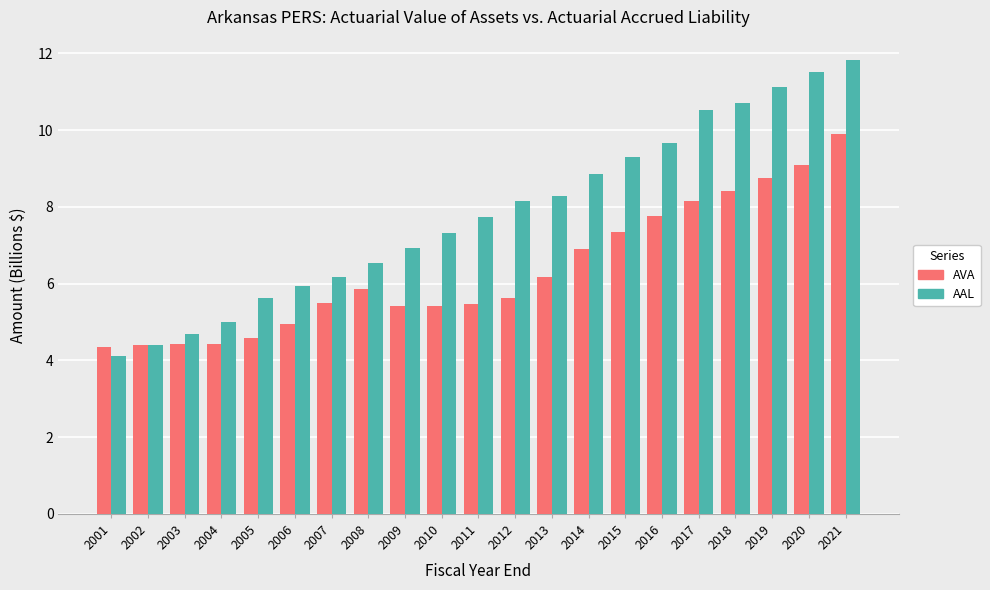

Which category has the highest value in the AAL series?

2021